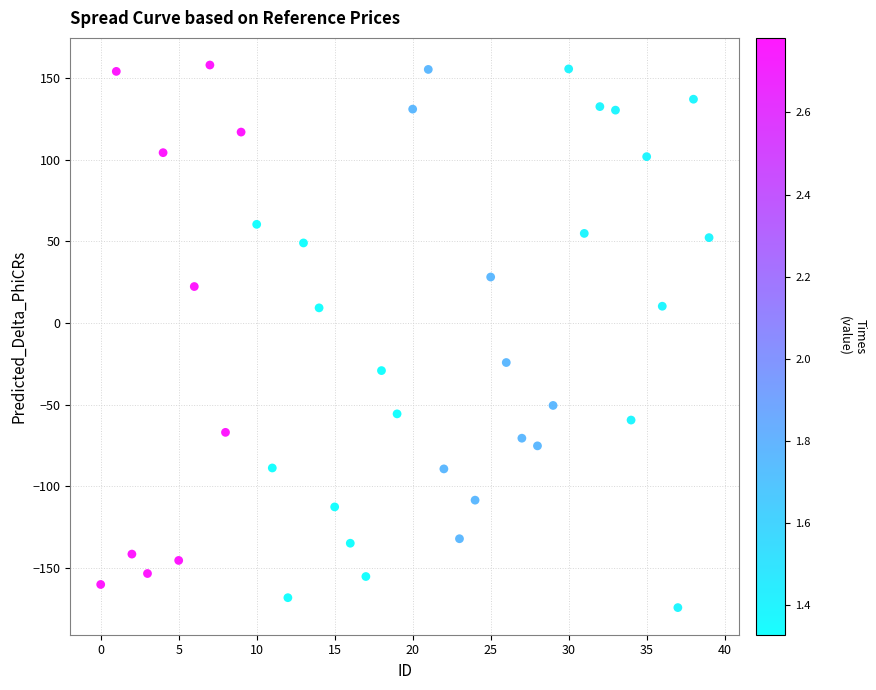

What is the range of Y values (max minus min)?

332.8